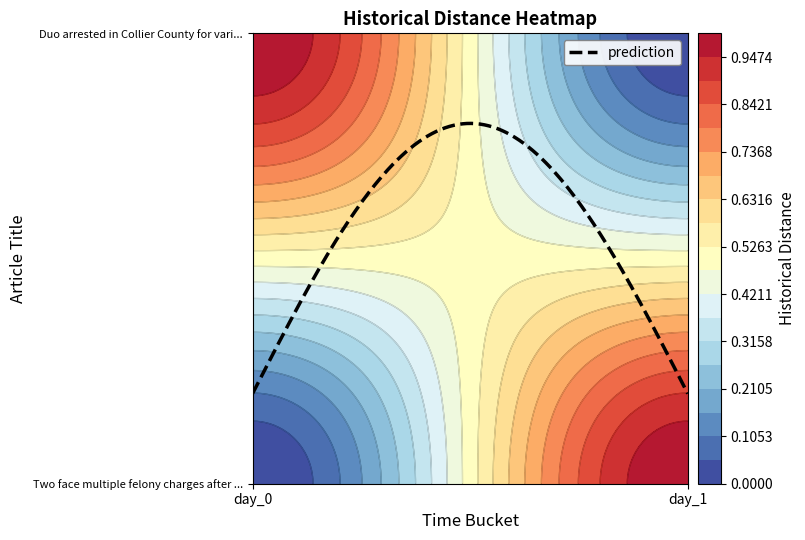

What is the sum of the Two face multiple felony charges after ... values at day_1 and day_0?

1